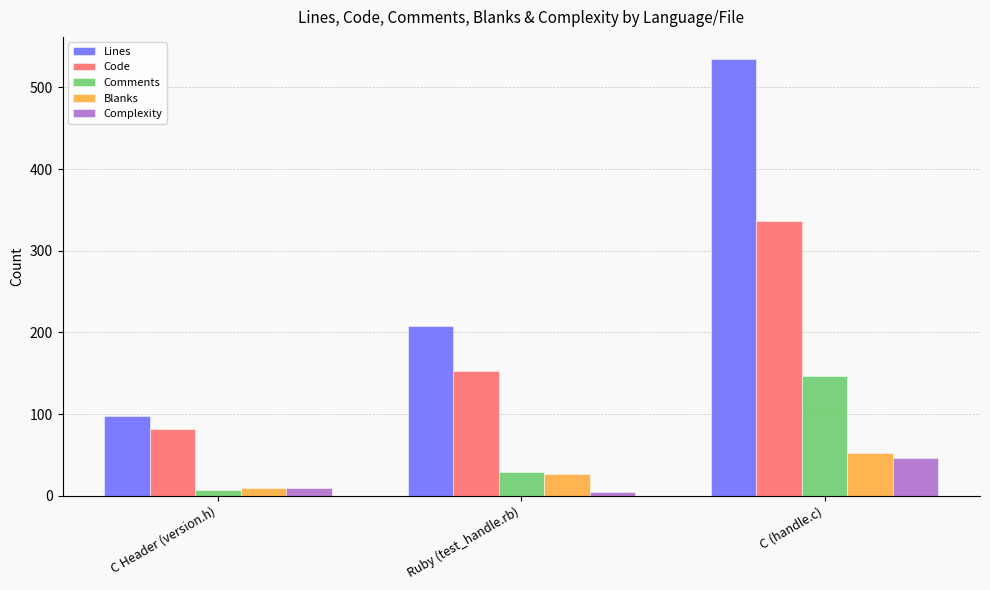

What is the sum of all Code values?

571